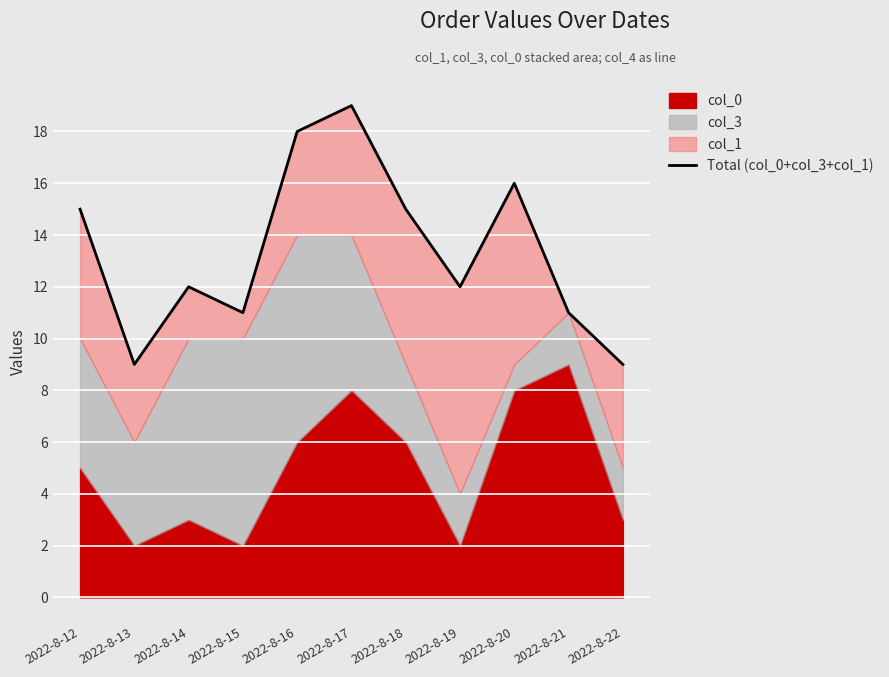

How many points are lower than both their immediate neighbors (excluding endpoints)?

3